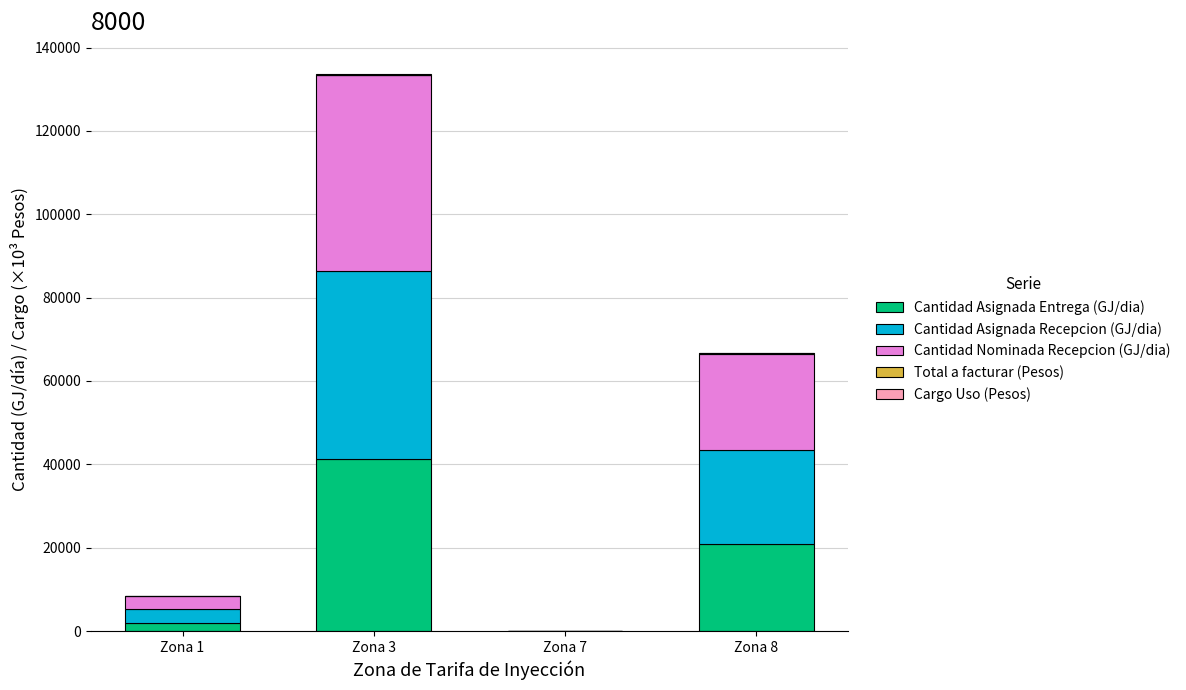

At which label does Cantidad Asignada Entrega (GJ/dia) reach its peak?

Zona 3